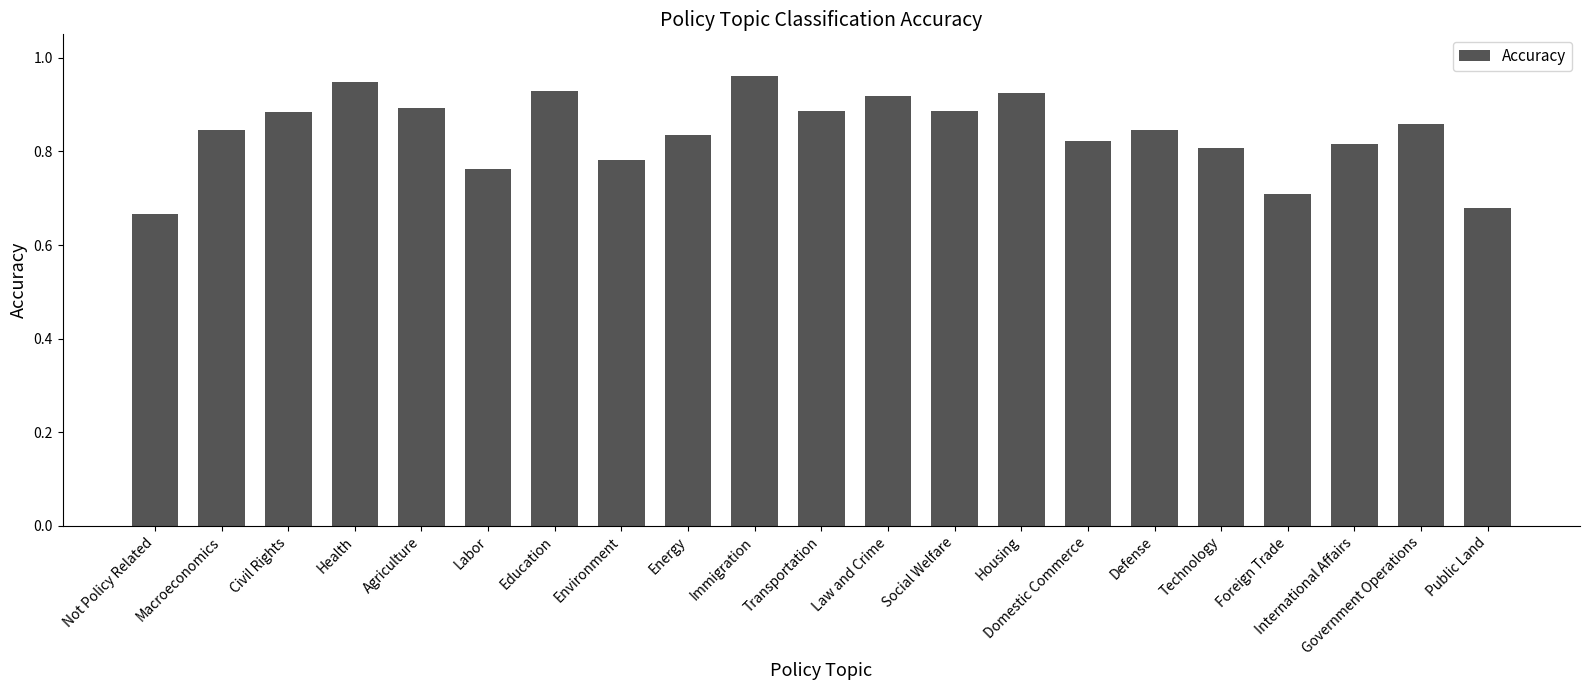

At which label is the value closest to 0?

Not Policy Related